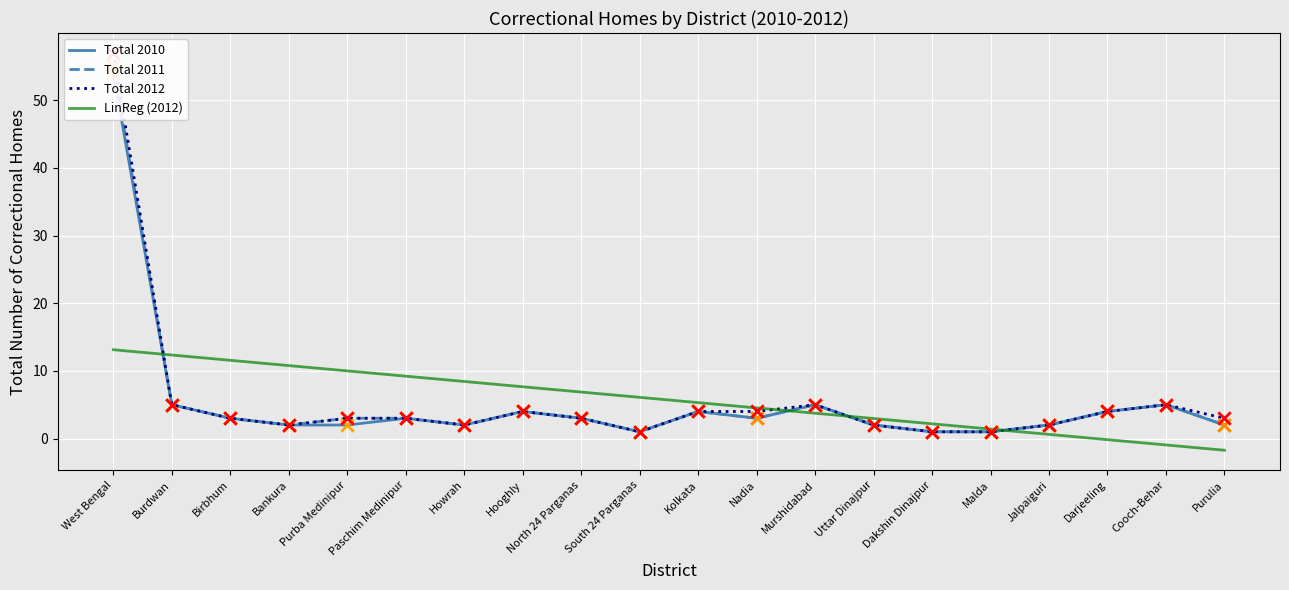

At how many categories does at least one series exceed 52?

1